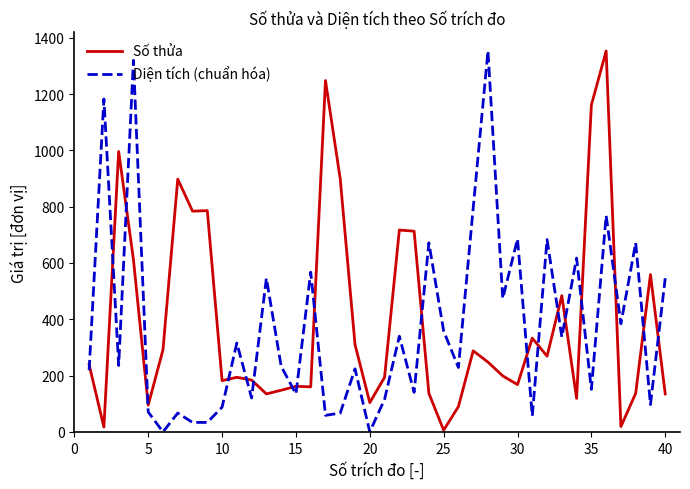

How many intersections are there between Số thửa and Diện tích (chuẩn hóa)?

19